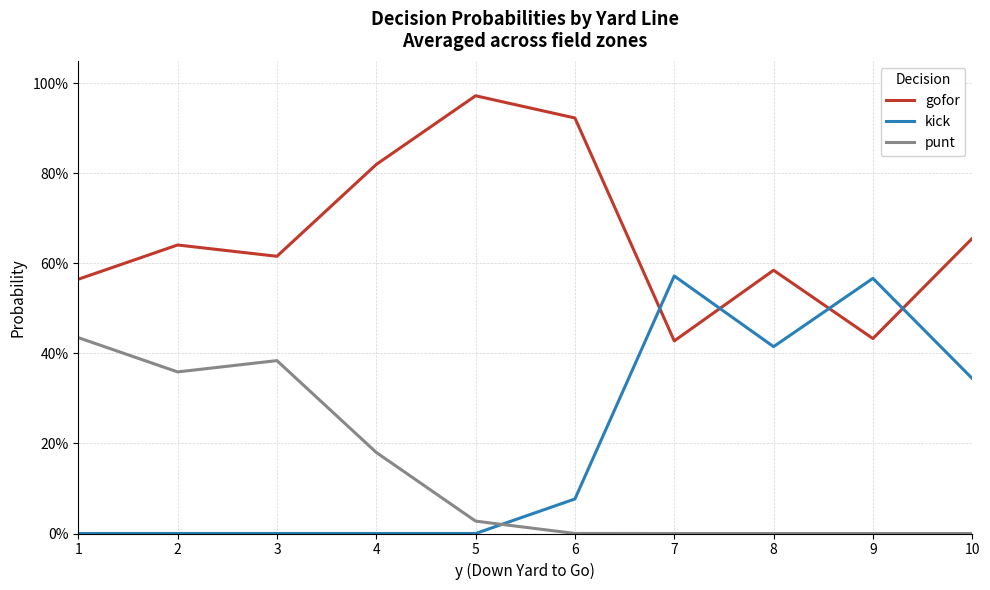

At which label does punt reach its minimum?

7